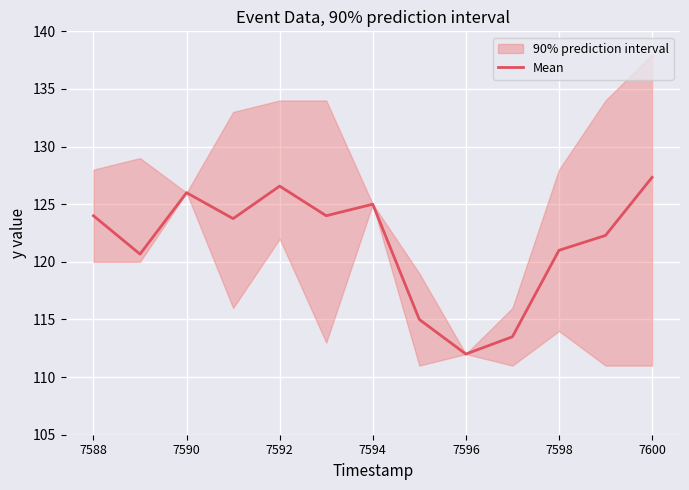

Reading left to right, what are all the values shown in this chart?

124.0	120.7	126.0	123.8	126.6	124.0	125.0	115.0	112.0	113.5	121.0	122.3	127.3